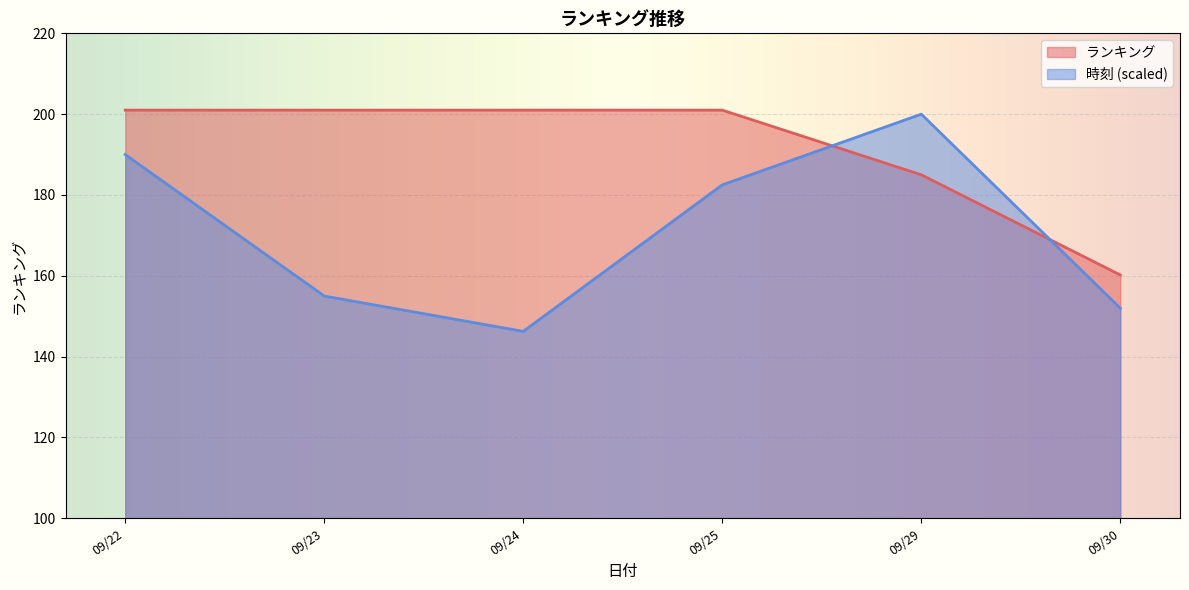

After their last crossing, which series has the higher values: ランキング or 時刻 (scaled)?

ランキング